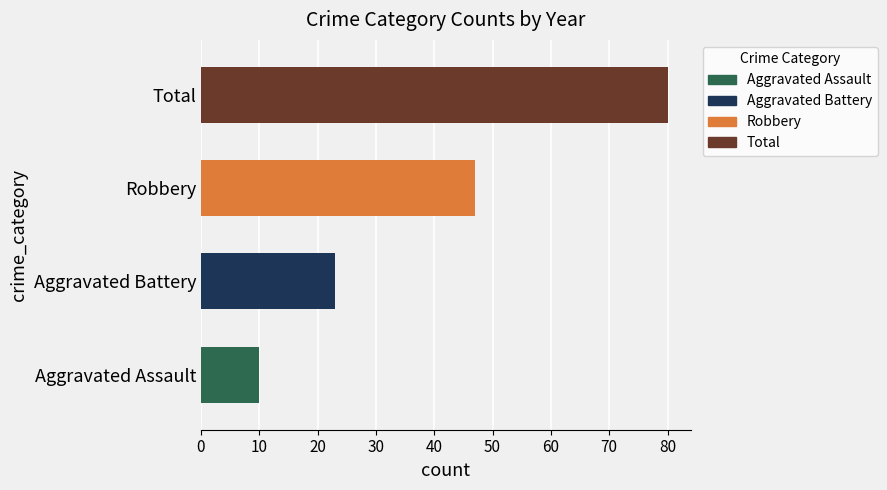

True or false: the data shows 23 at Aggravated Battery.

True